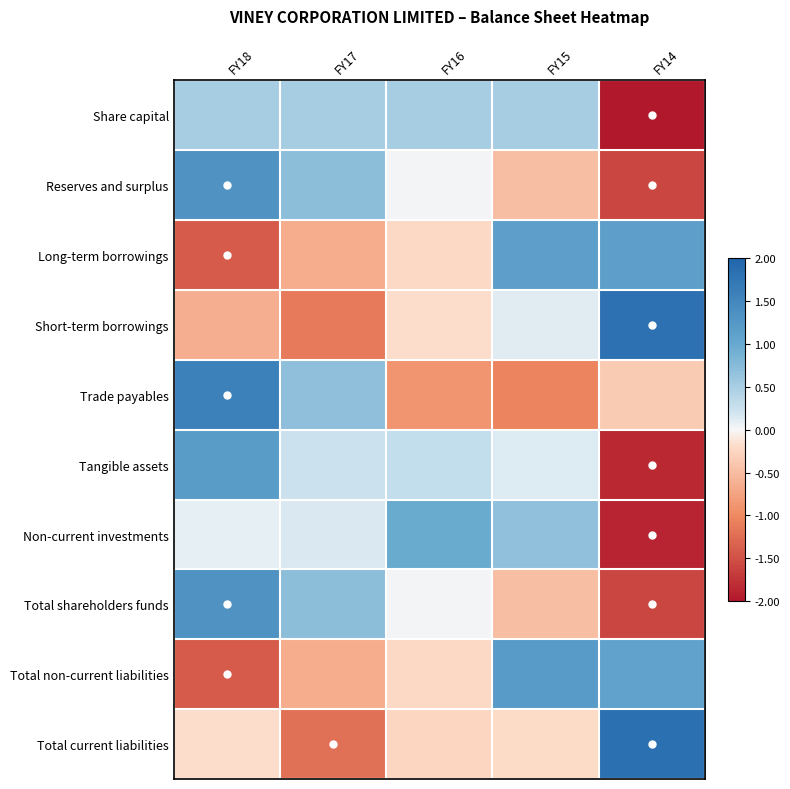

Which has a higher value, FY16 or FY15?

FY16